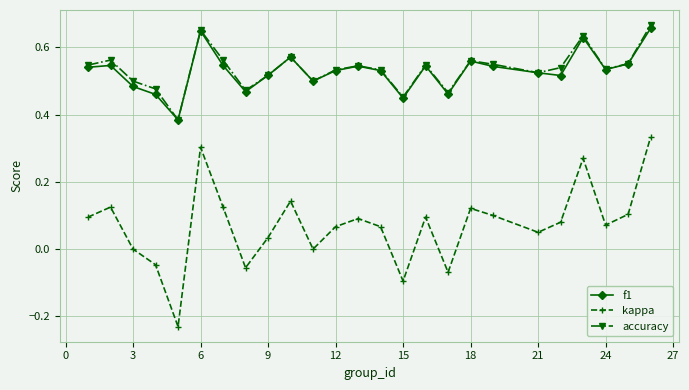

What are all the series names shown in the legend?

f1, kappa, accuracy